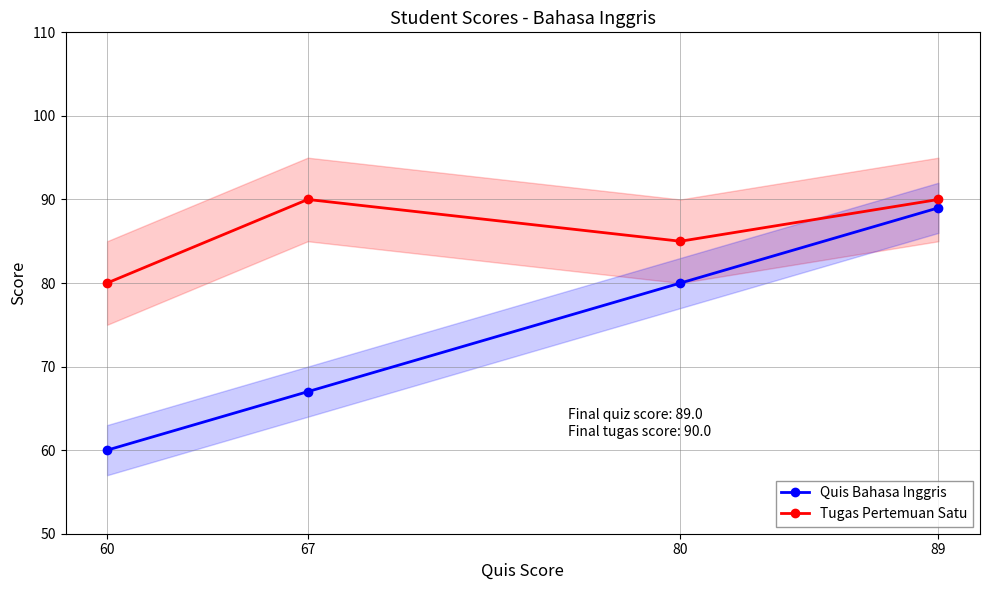

At how many categories does at least one series exceed 60?

4